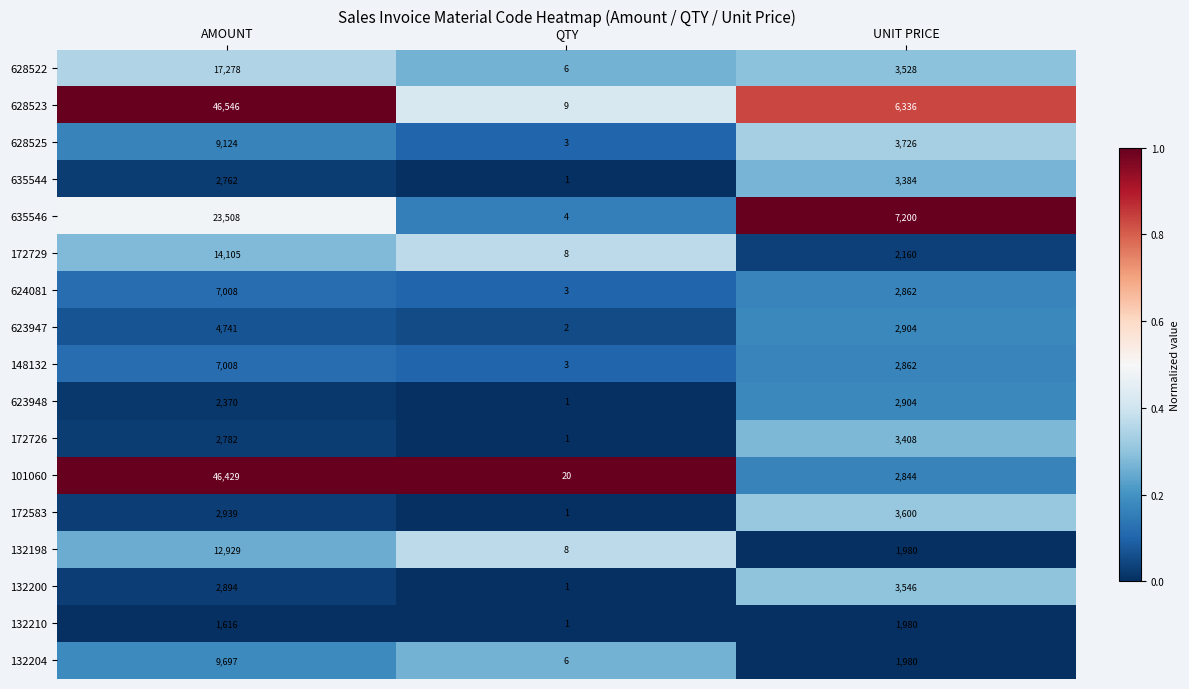

At which label does 628525 reach its minimum?

QTY